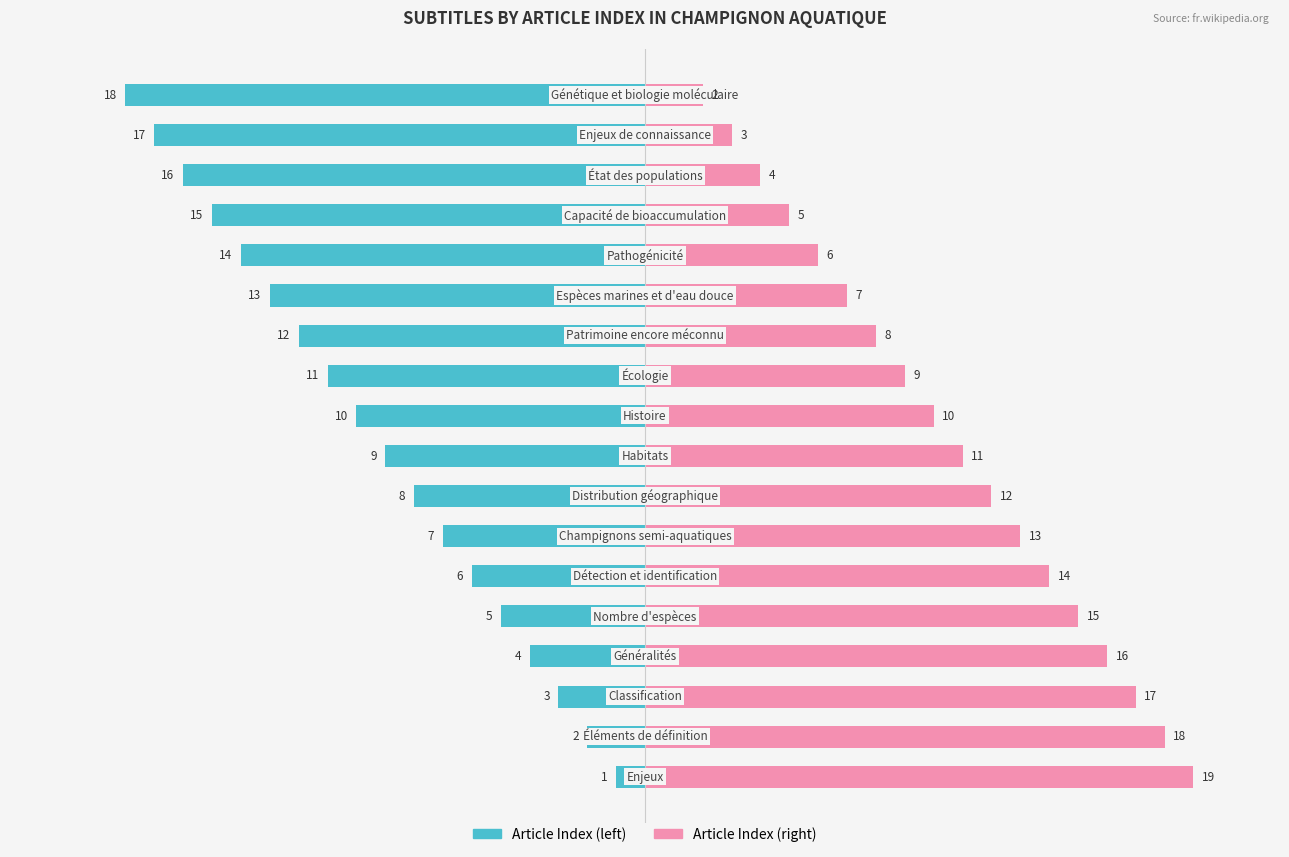

List the series in order of their overall mean, lowest first.

Article Index (left), Article Index (right)